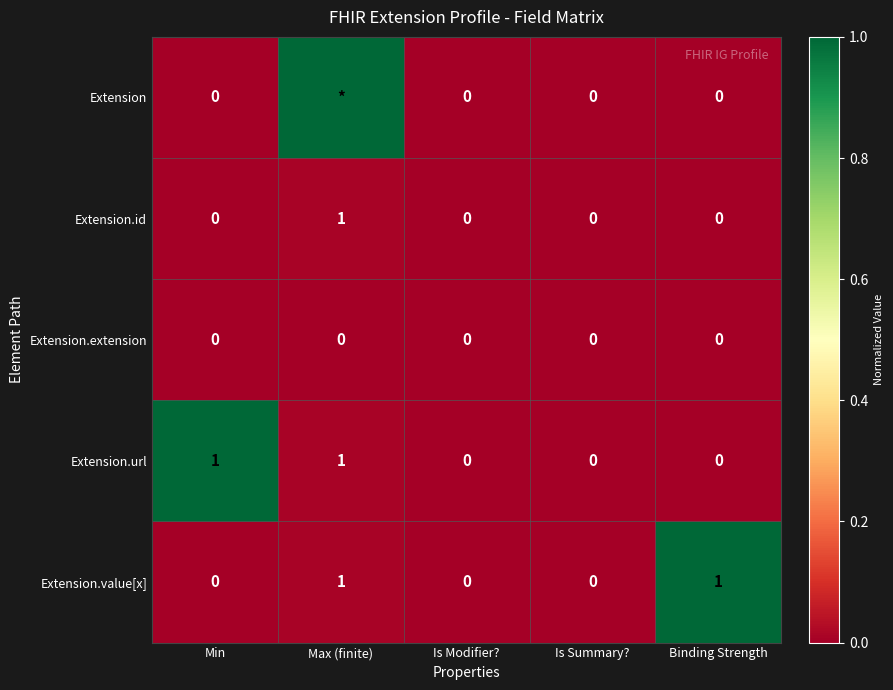

The value of Extension.value[x] at Is Summary? is 0. True or false?

True